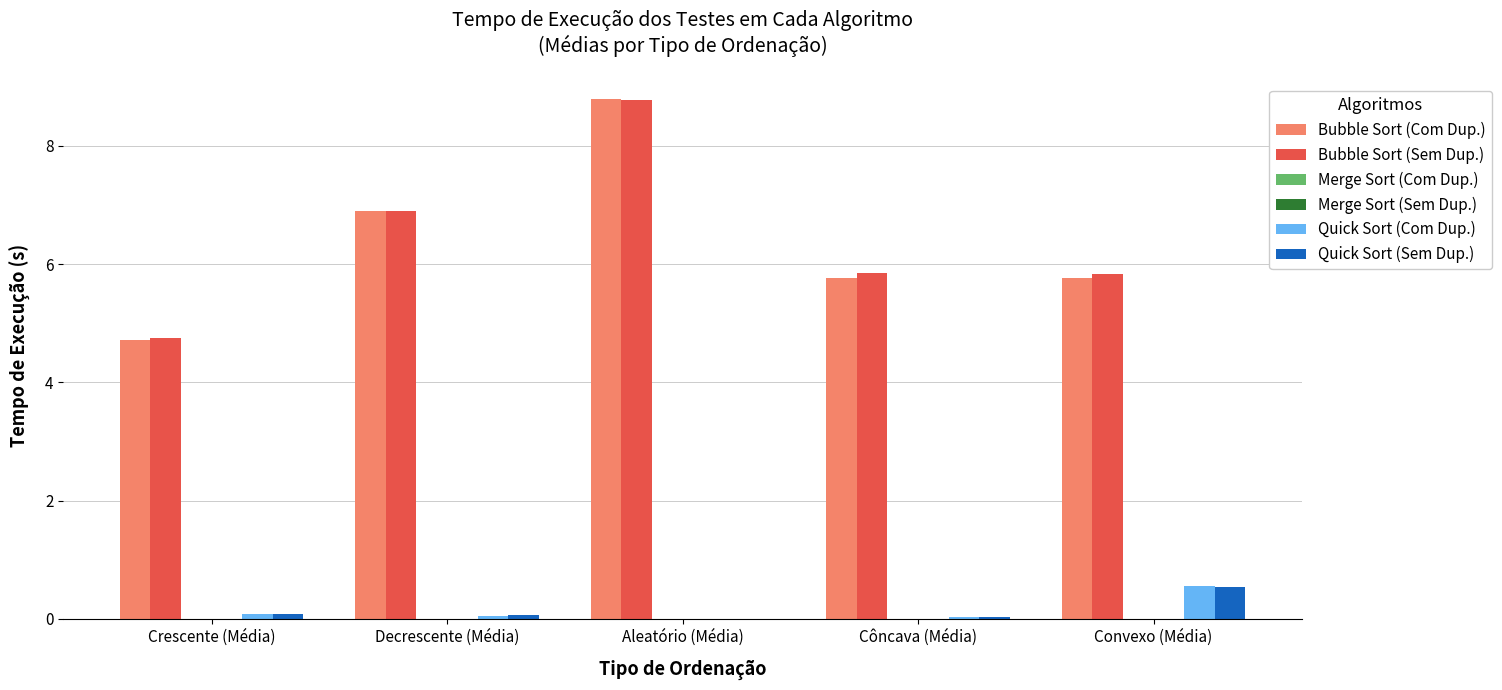

What is the spread (max minus min) of values at Convexo (Média)?

5.8